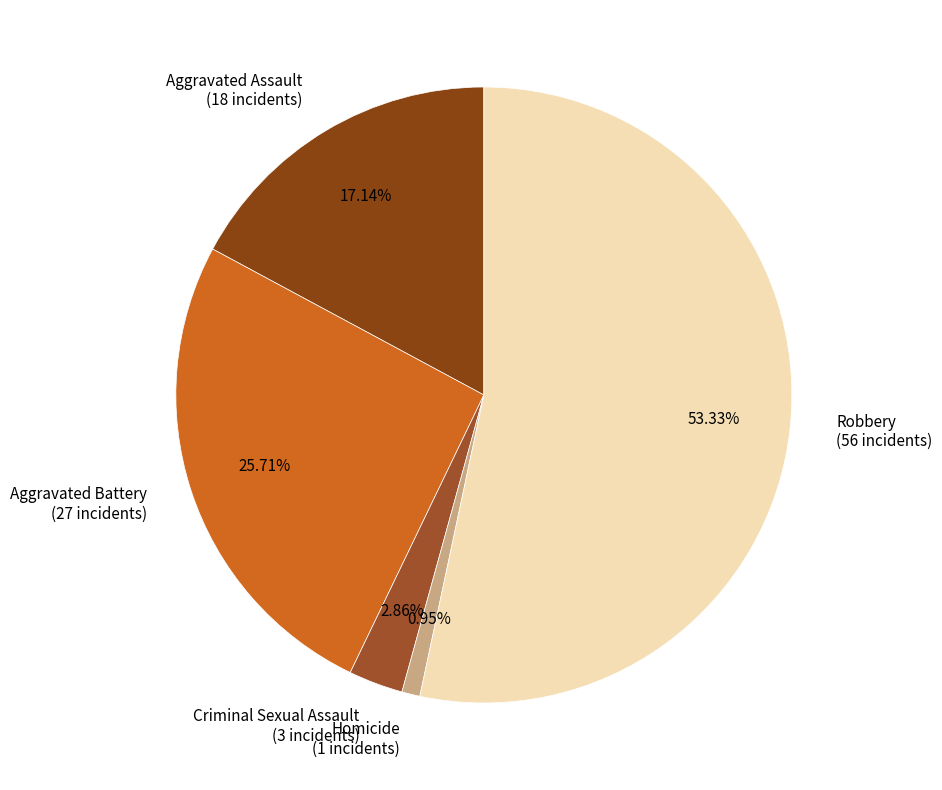

Is it true that Homicide is 1% of the pie?

True